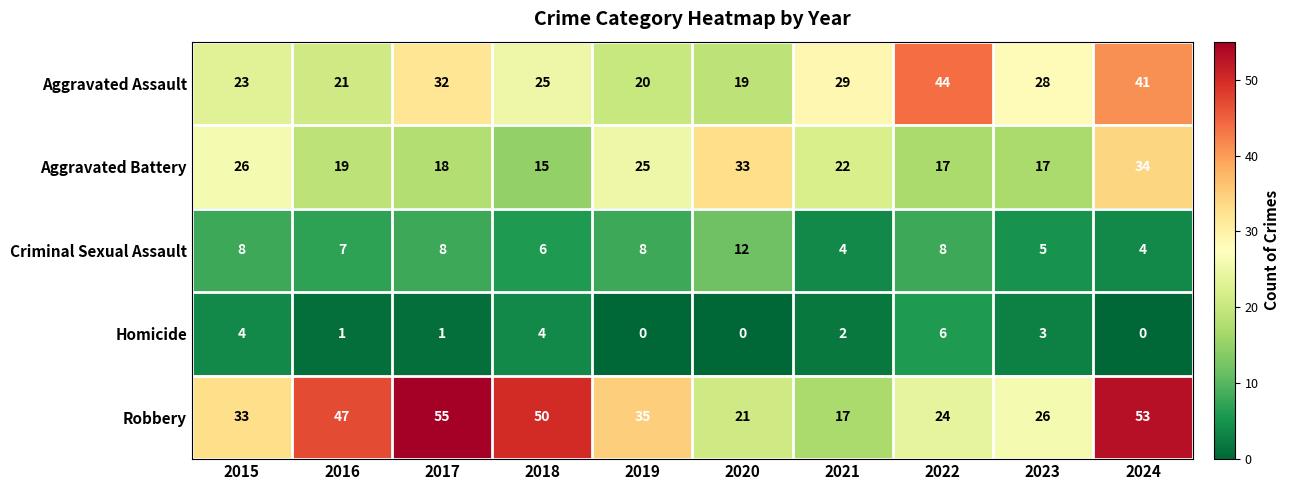

At which label does Homicide first exceed 2?

2015